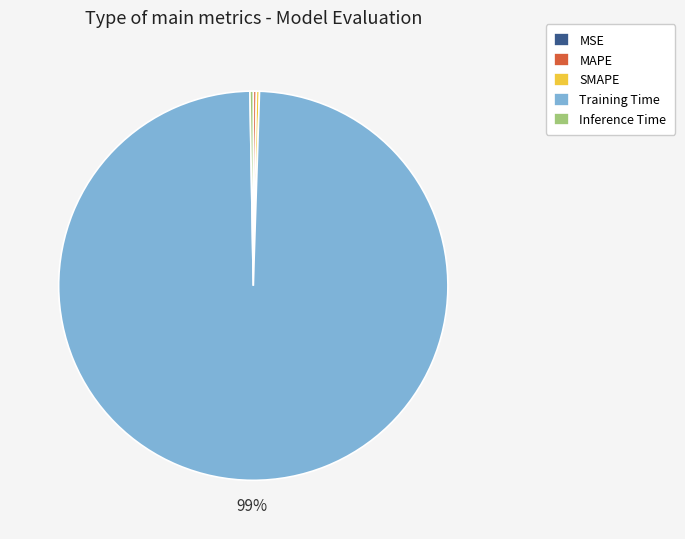

Does any single category account for the majority?

Yes